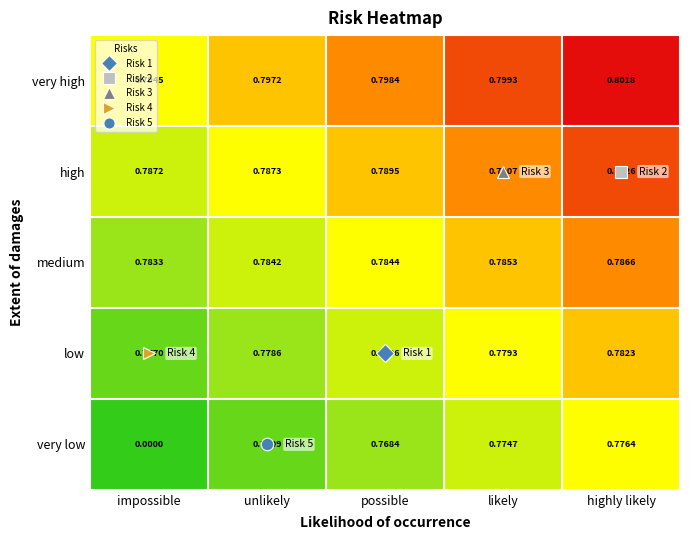

Where is medium nearest to the value 0?

impossible